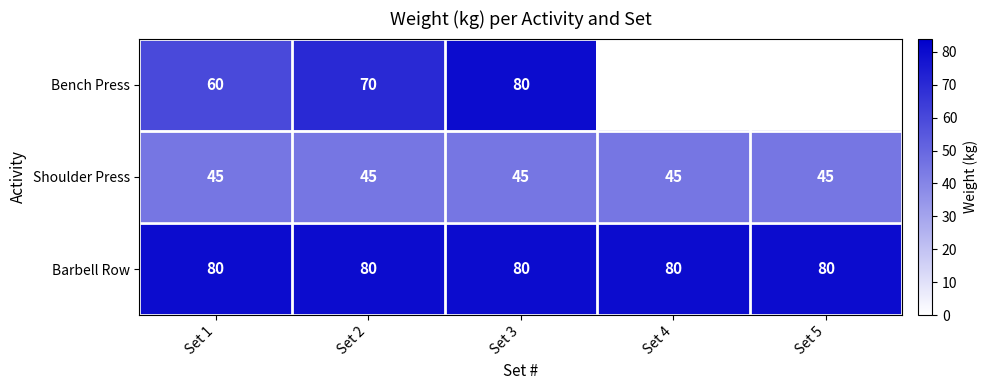

What is the maximum value shown in the chart?

80.0